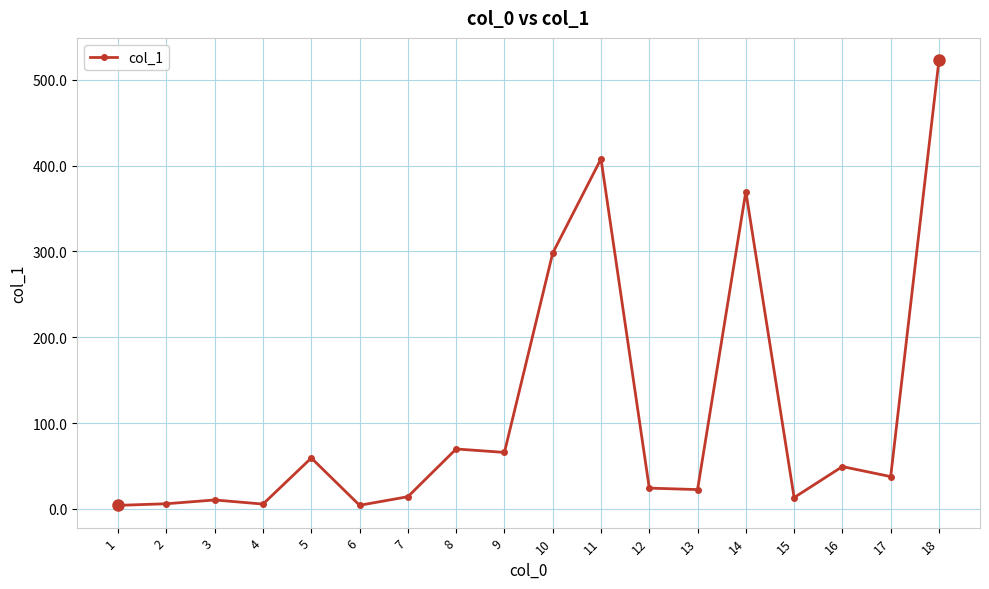

Which has a higher value, 9 or 4?

9